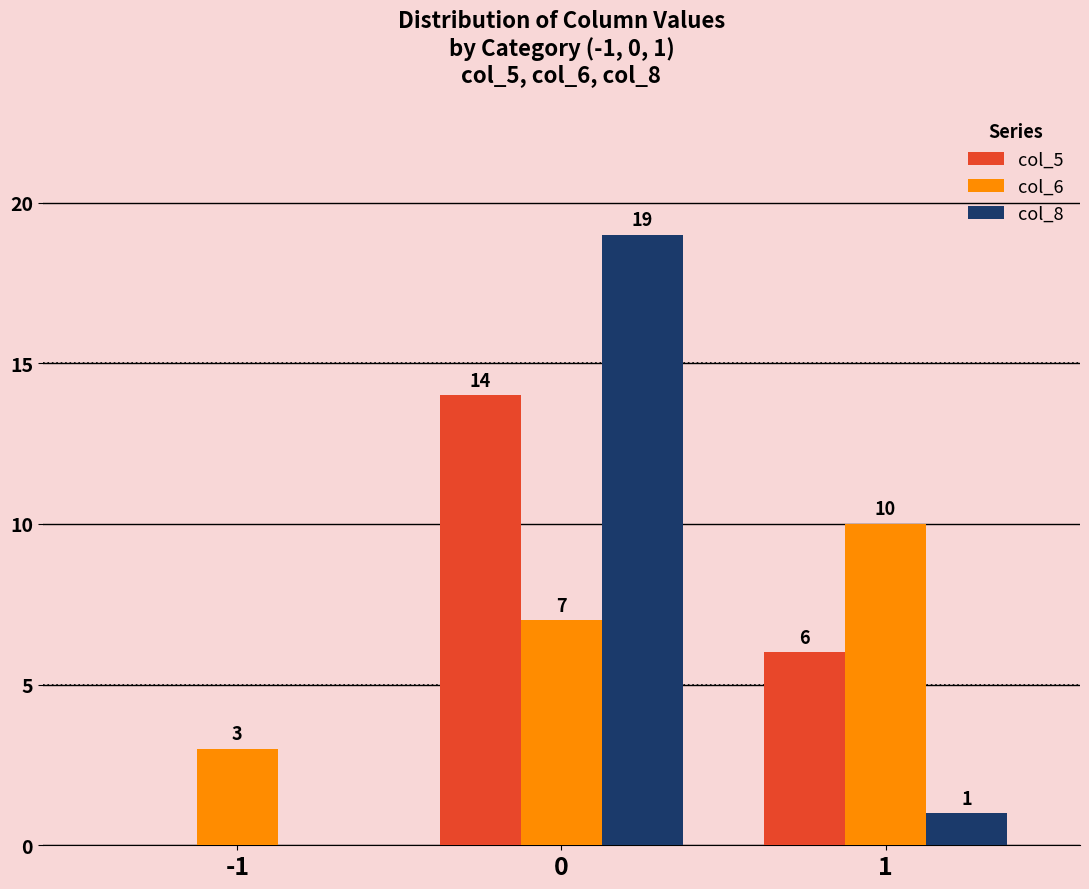

What is the difference between the col_8 values at 0 and 1?

18